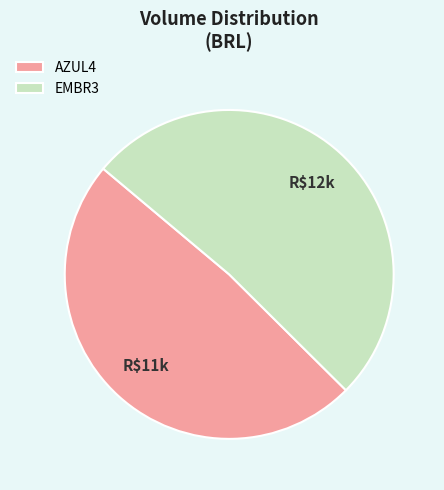

Which has a higher value, EMBR3 or AZUL4?

EMBR3